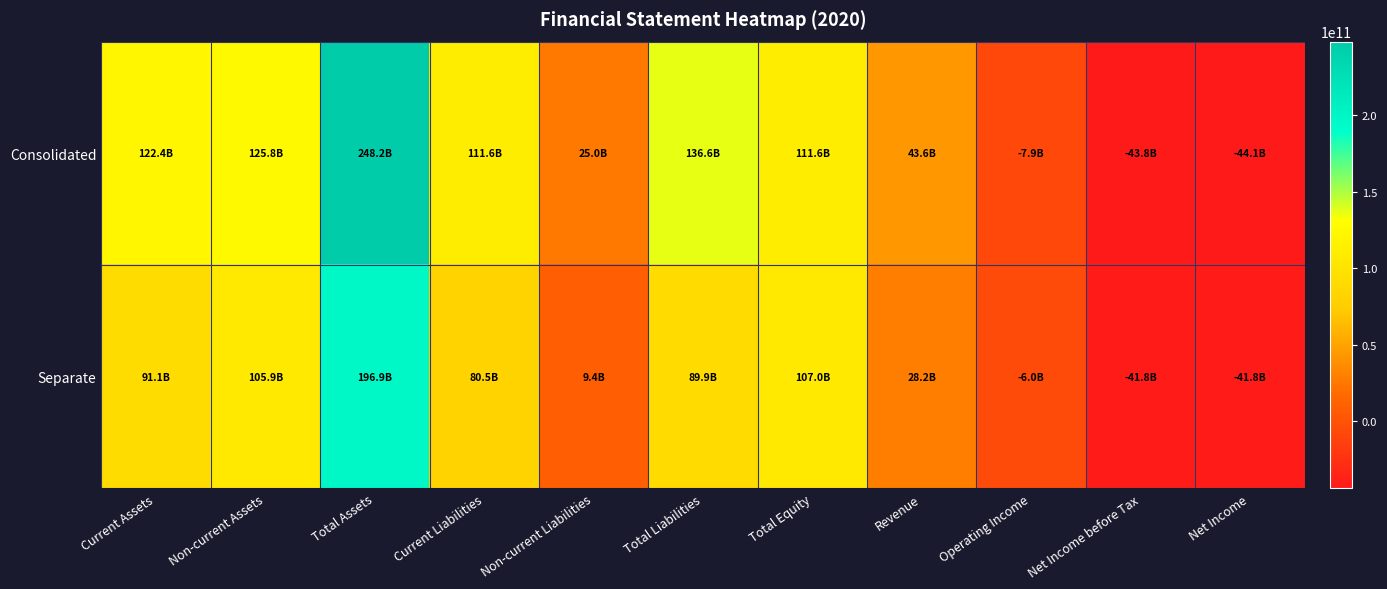

Reading left to right, list all the values displayed in this chart.

Consolidated: Current Assets=122404410643	Non-current Assets=125755040122	Total Assets=248159450765	Current Liabilities=111569999027	Non-current Liabilities=25029860235	Total Liabilities=136599859262	Total Equity=111559591503	Revenue=43591507391	Operating Income=-7941488245	Net Income before Tax=-43821505059	Net Income=-44084773867
Separate: Current Assets=91073788820	Non-current Assets=105874629694	Total Assets=196948418514	Current Liabilities=80544095926	Non-current Liabilities=9391566432	Total Liabilities=89935662358	Total Equity=107012756156	Revenue=28164870044	Operating Income=-6005787810	Net Income before Tax=-41798661036	Net Income=-41798661036